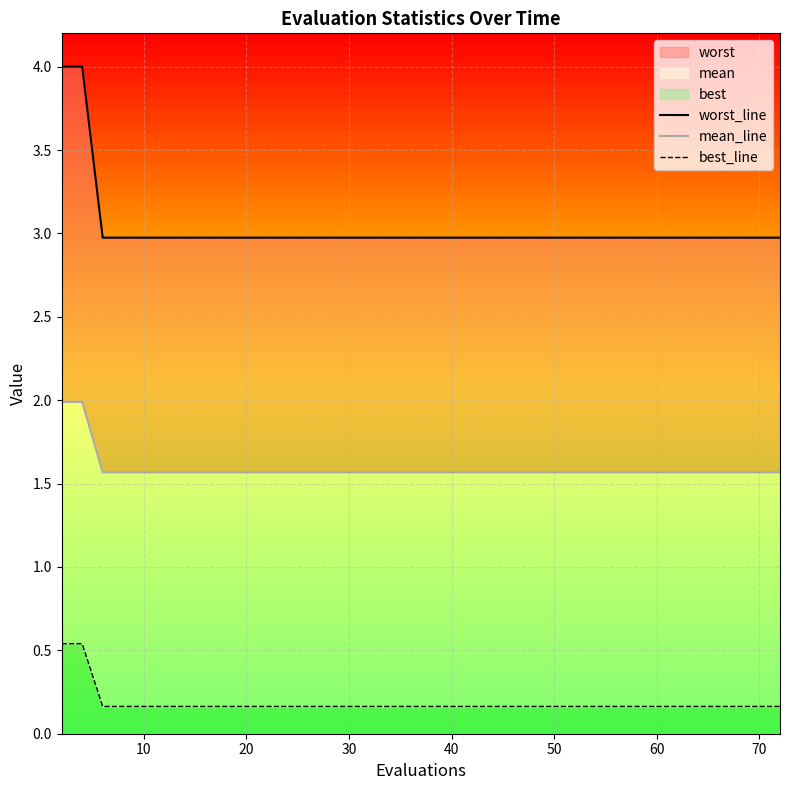

What is the average value of the best_line series?

0.2